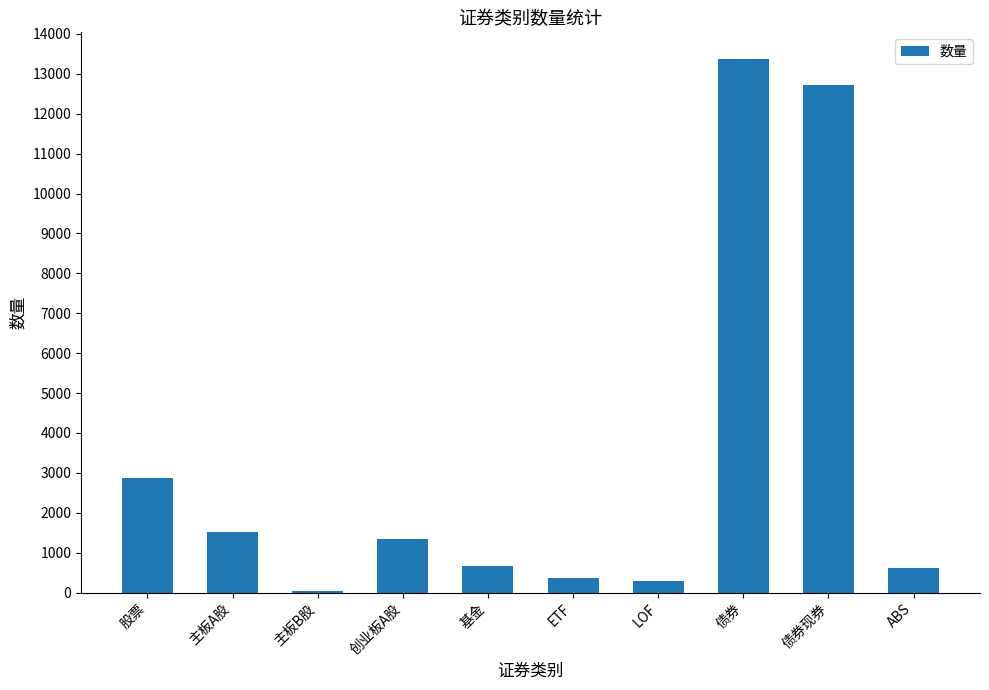

What is the ratio of the value at 主板A股 to the value at 创业板A股?

1.1